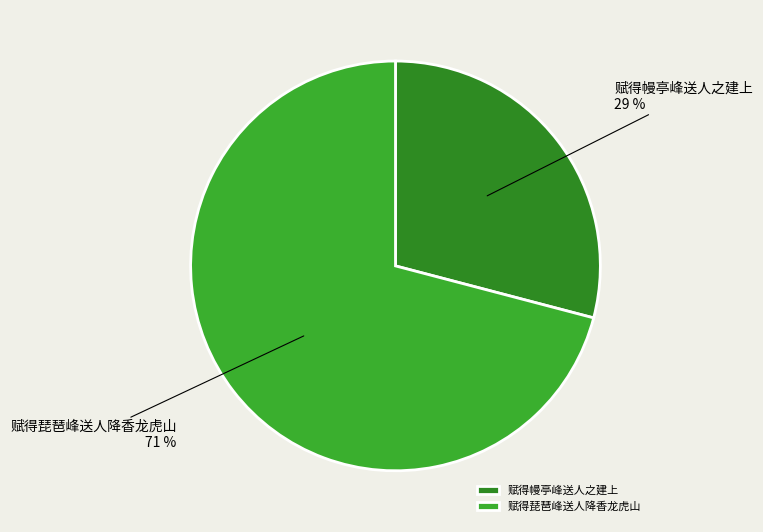

To the nearest percent, what portion does 赋得幔亭峰送人之建上 represent?

29%